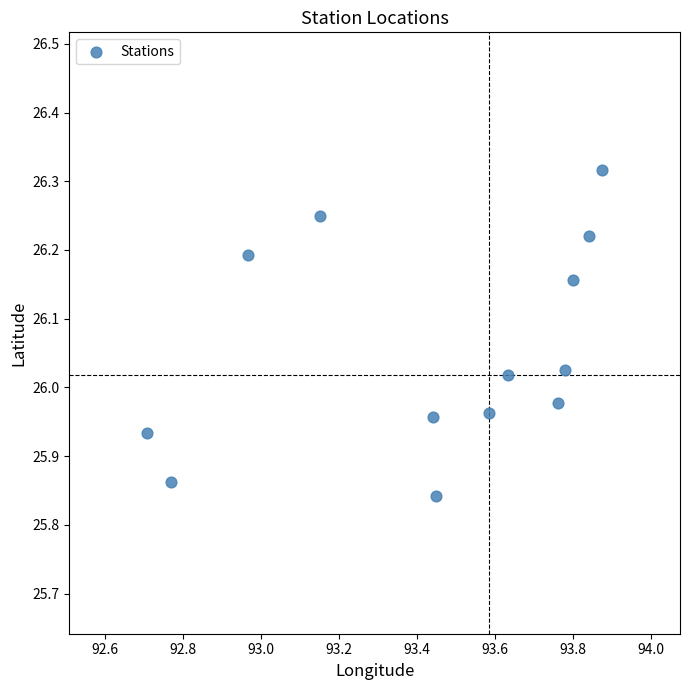

What is the range of Y values (max minus min)?

0.5